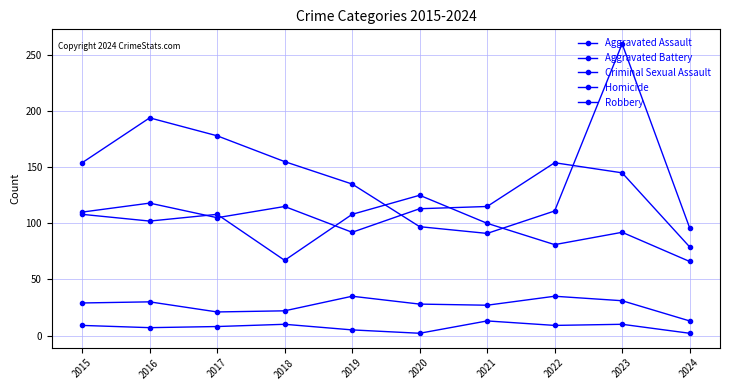

Rank the categories by Aggravated Assault value from lowest to highest.

2024, 2019, 2017, 2015, 2020, 2018, 2021, 2016, 2023, 2022